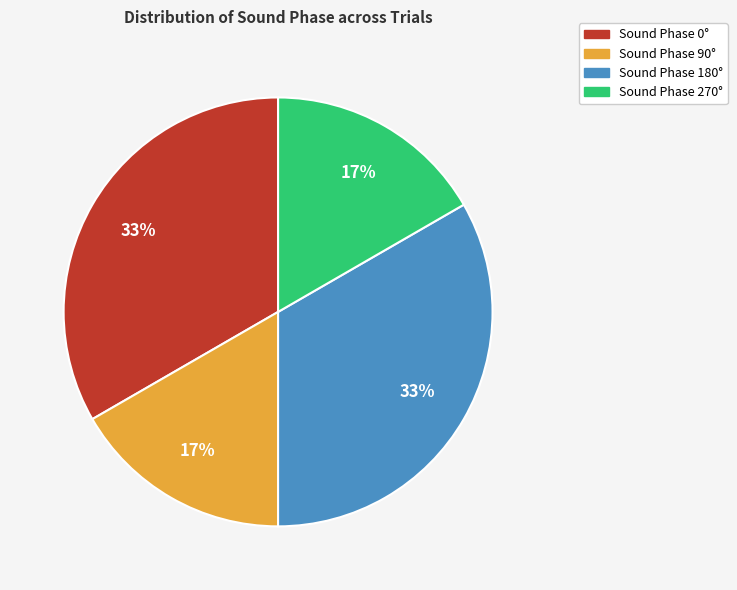

Is it true that Sound Phase 0° is 19% of the pie?

False